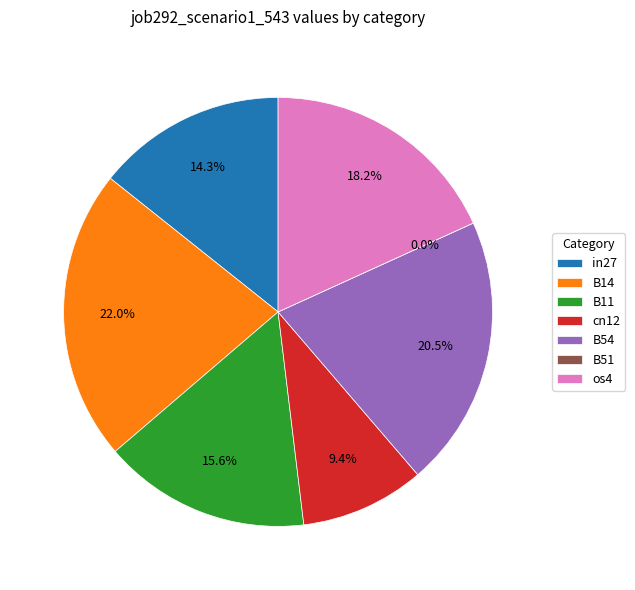

What is the smallest slice in the pie chart?

B51